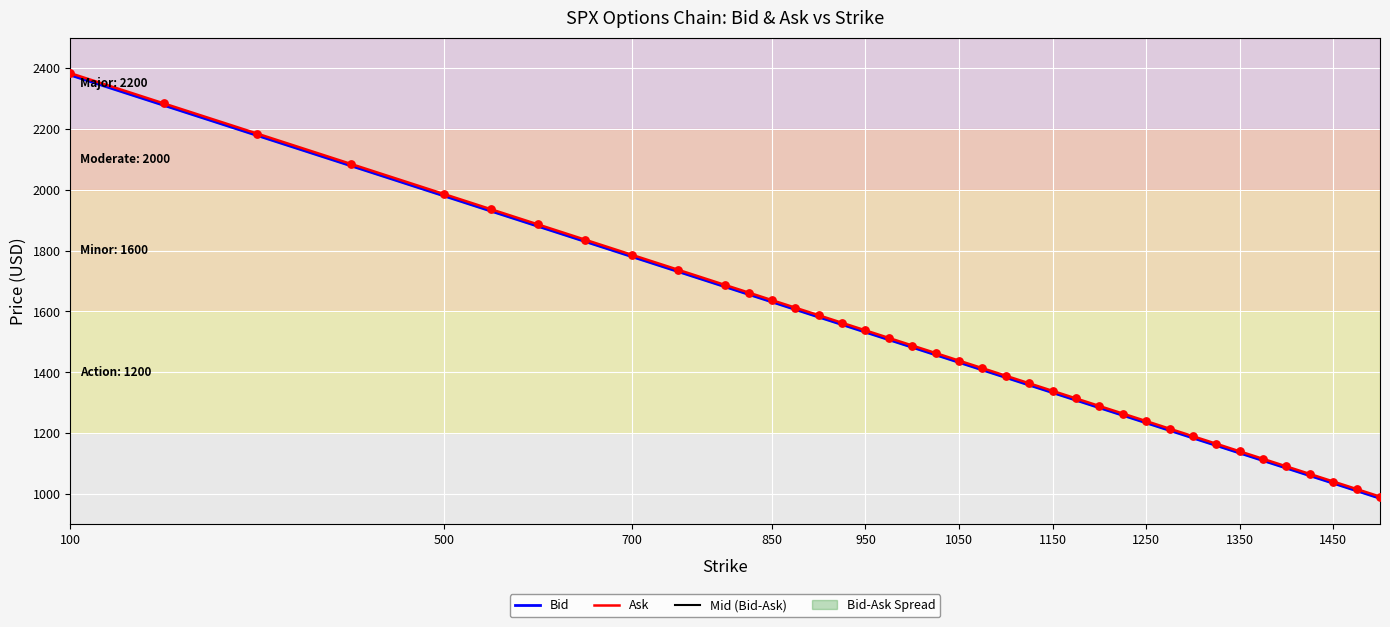

Is the value of Mid (Bid-Ask) at 23 greater than the value of Bid at 23?

Yes